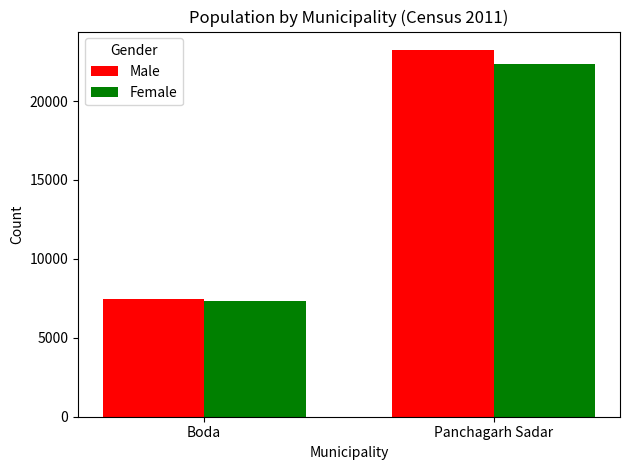

What are all the series names shown in the legend?

Male, Female